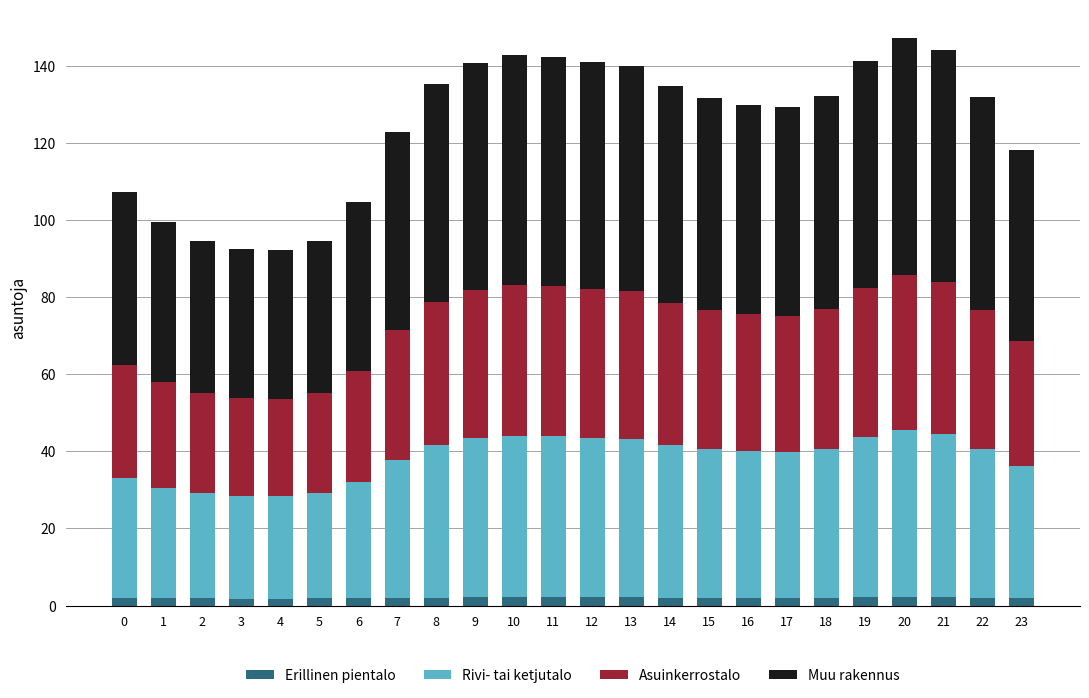

The Erillinen pientalo series shows 2.1 at 12. True or false?

True